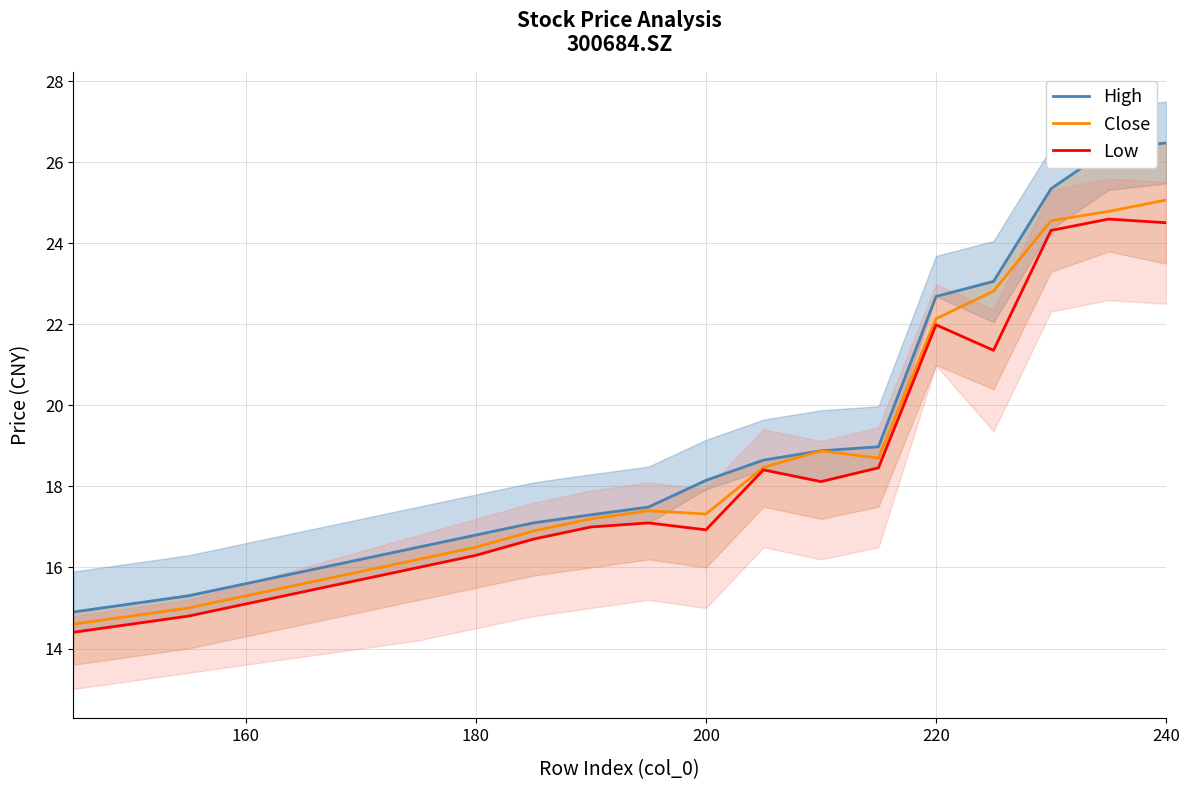

Rank the series by their average value, from highest to lowest.

High, Close, Low